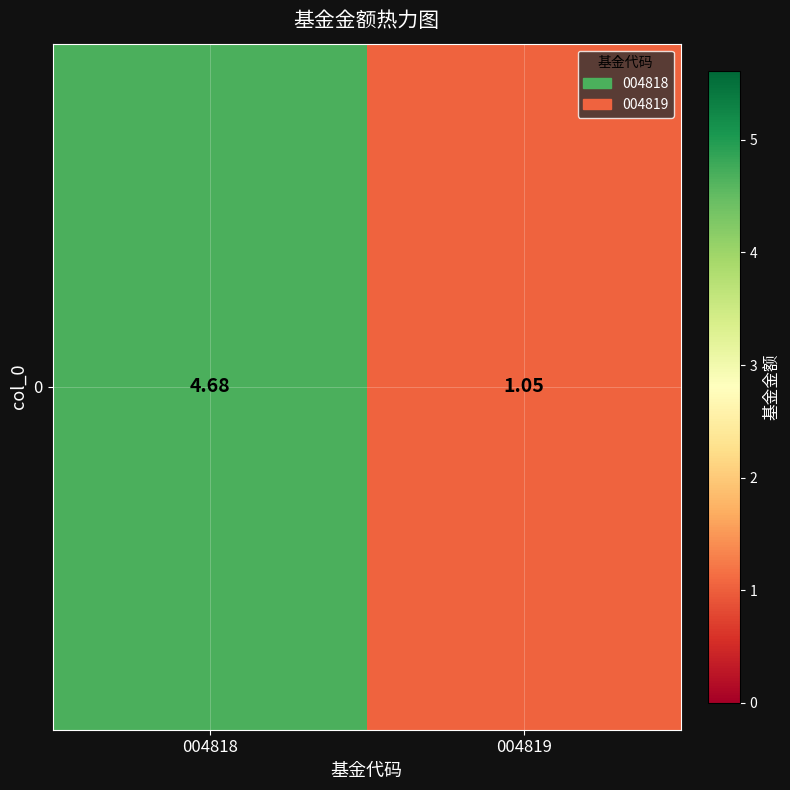

Between 004818 and 004819, which is larger?

004818